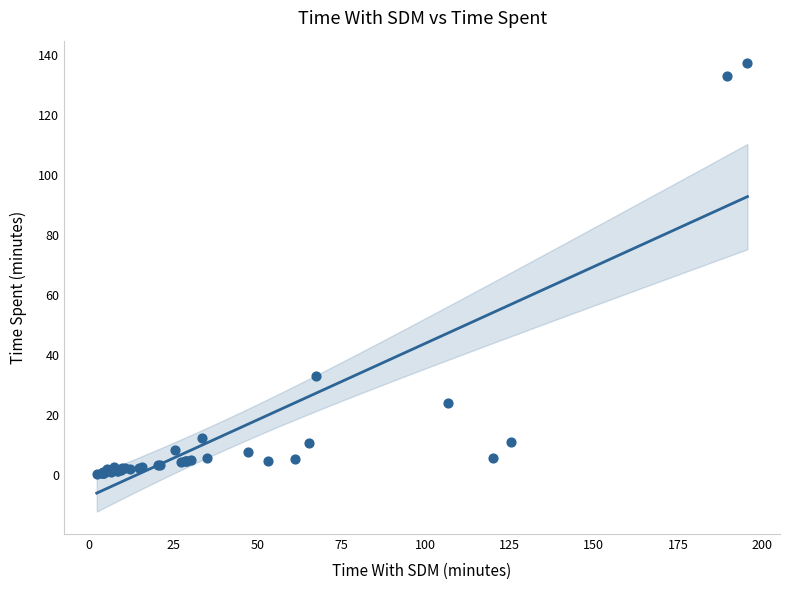

What Y value in the scatter plot is closest to 68?

33.0